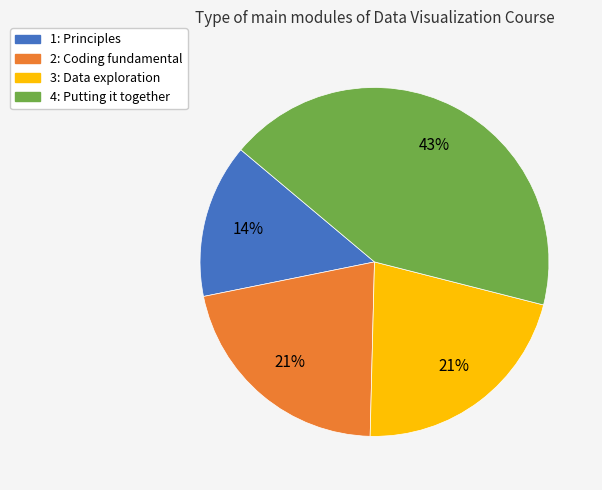

Combined, do 2: Coding fundamental and 3: Data exploration account for over 50%?

No